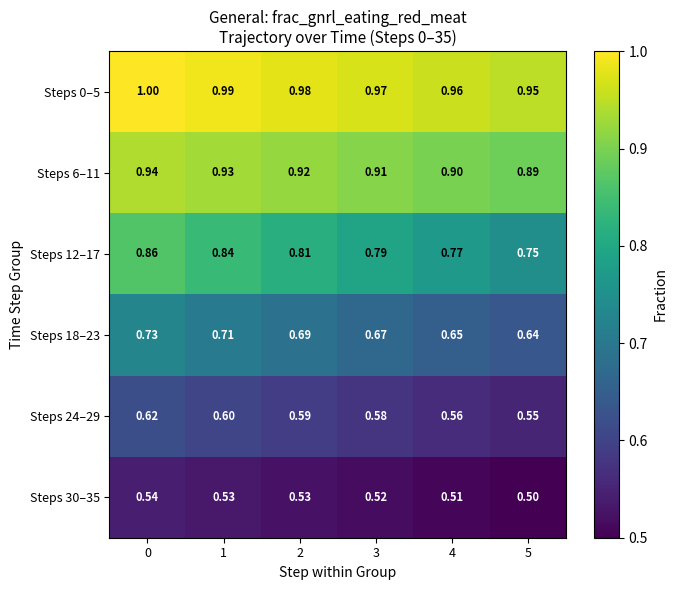

Rank the series by their maximum value, from highest to lowest.

Steps 0–5, Steps 6–11, Steps 12–17, Steps 18–23, Steps 24–29, Steps 30–35